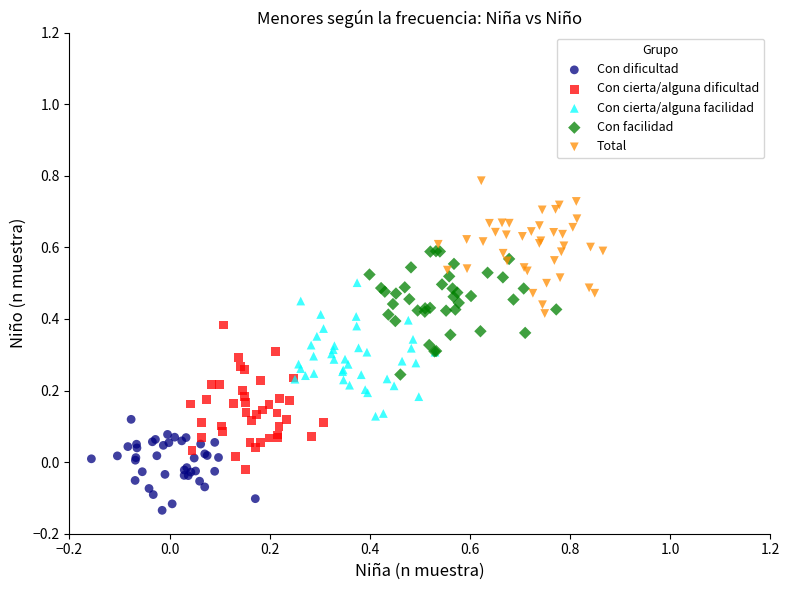

Which series contains the highest Y value?

Total